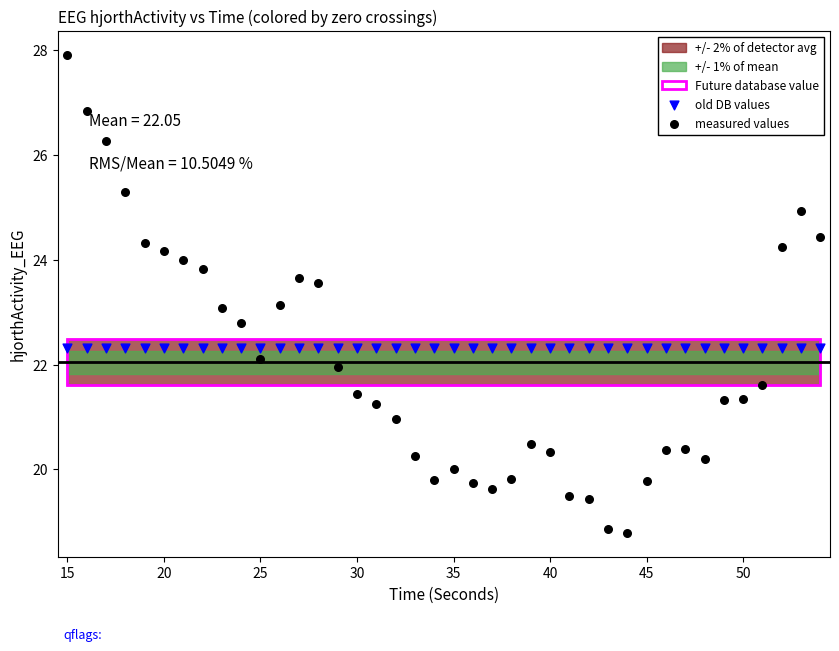

Which series reaches the minimum Y coordinate?

measured values